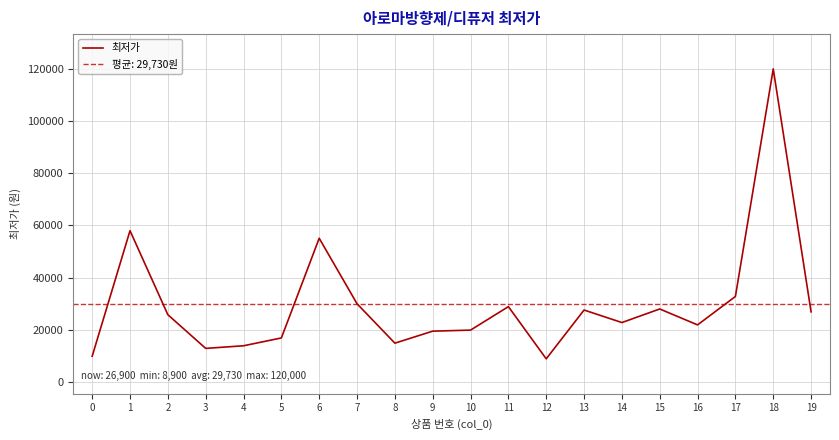

The value of 최저가 at 3 is 6699. True or false?

False